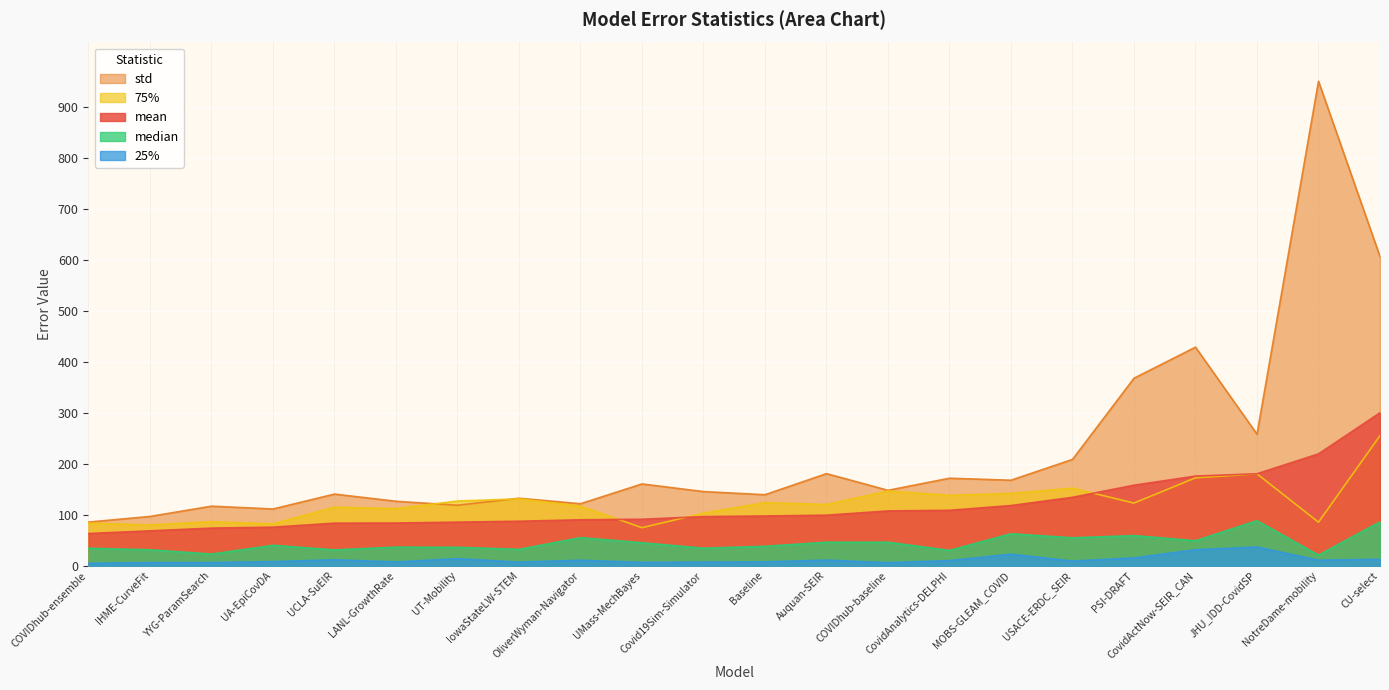

At YYG-ParamSearch, list the series in order from largest to smallest.

std, 75%, mean, median, 25%